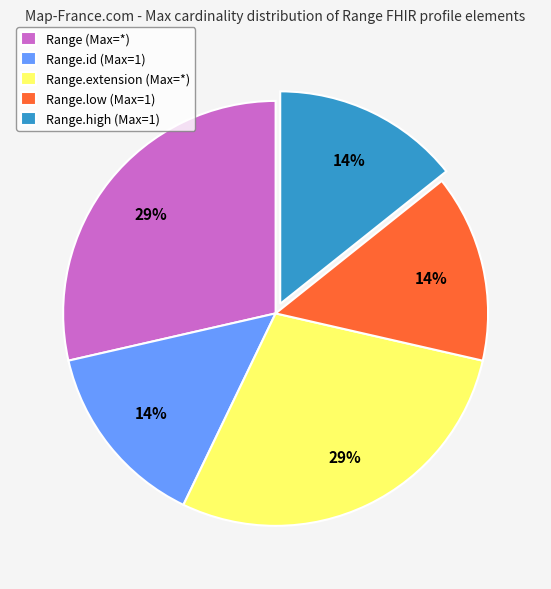

Does Range.extension (Max=*) account for over 50% of the chart?

No